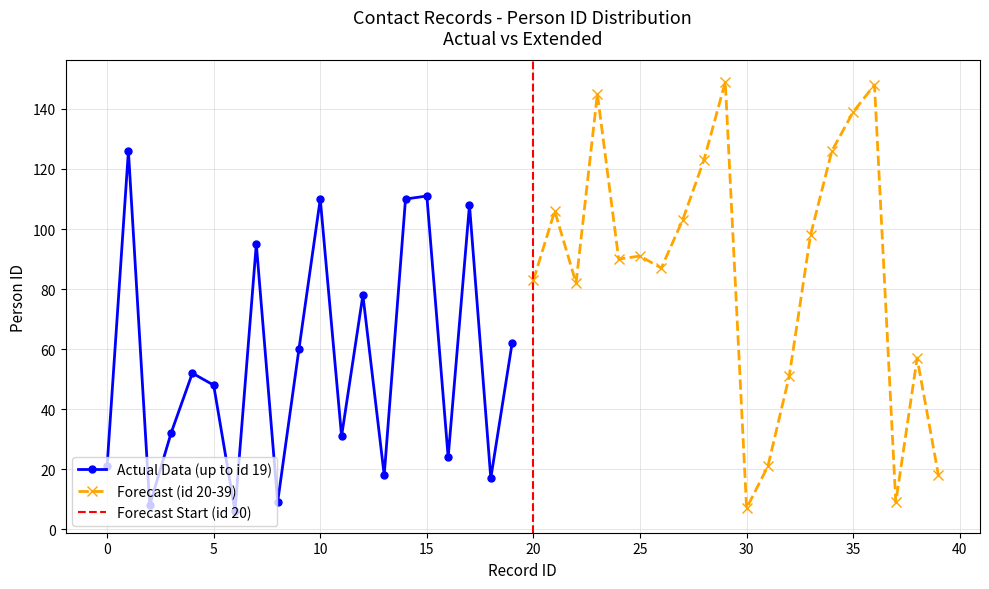

The Actual Data (up to id 19) series shows 76 at 10. True or false?

False